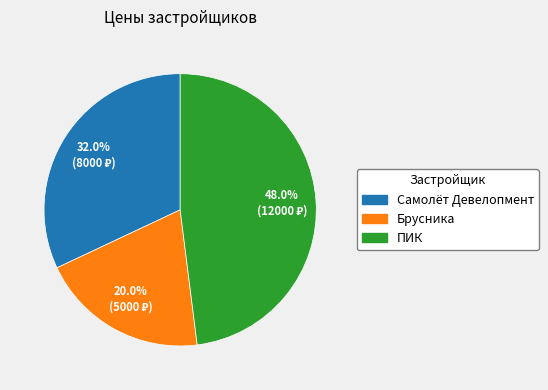

The Брусника slice represents 11% of the pie. True or false?

False